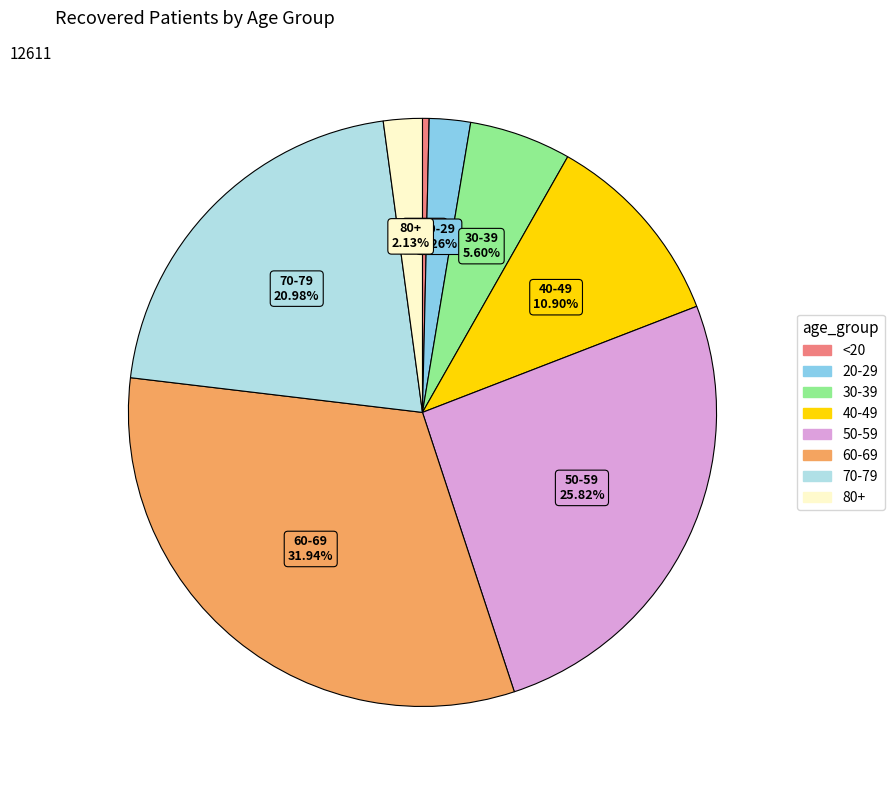

Does any single category account for the majority?

No